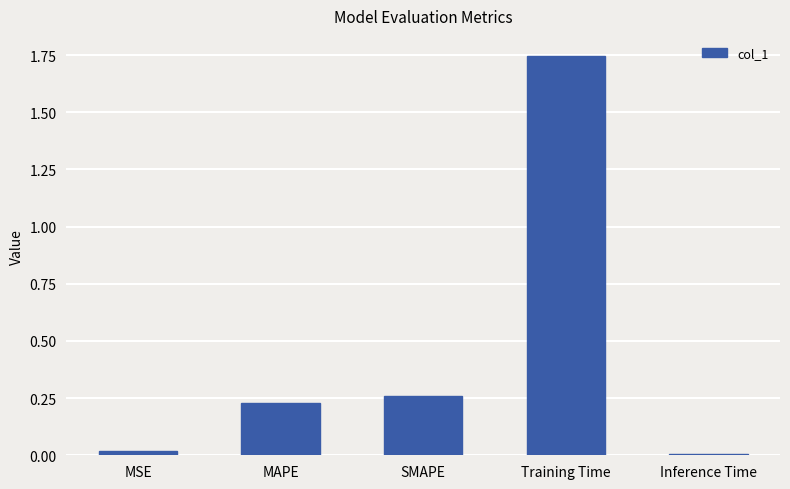

True or false: the data shows 0.0 at MSE.

True